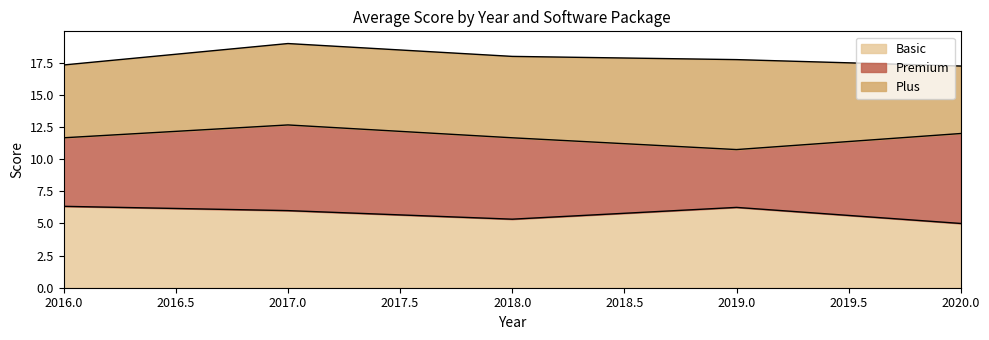

What is the total value across all series at 2017.0?

19.0